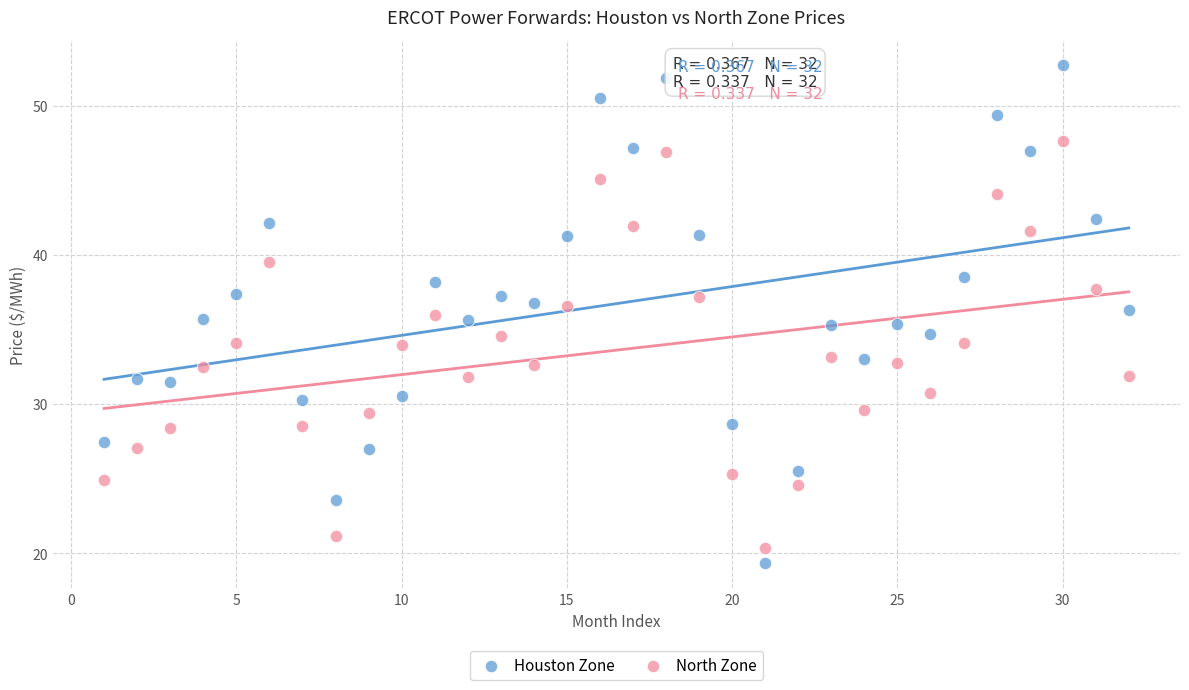

What is the X range (max minus min) for the scatter plot?

31.0